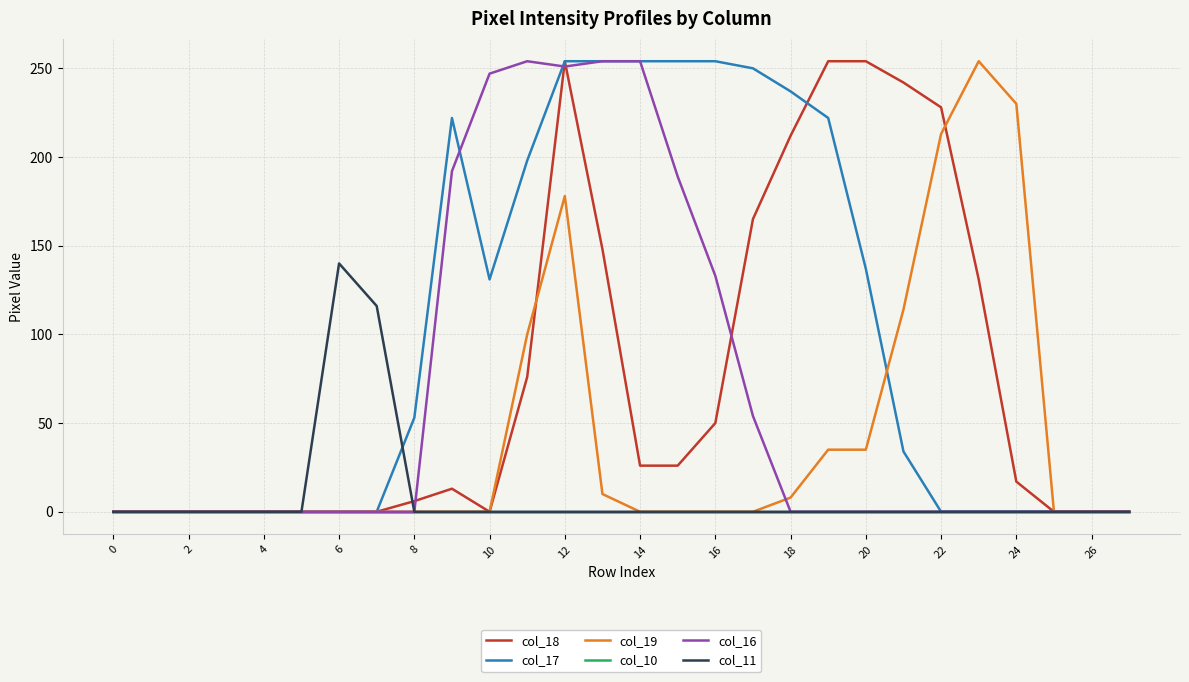

How many lines are shown in the chart?

6